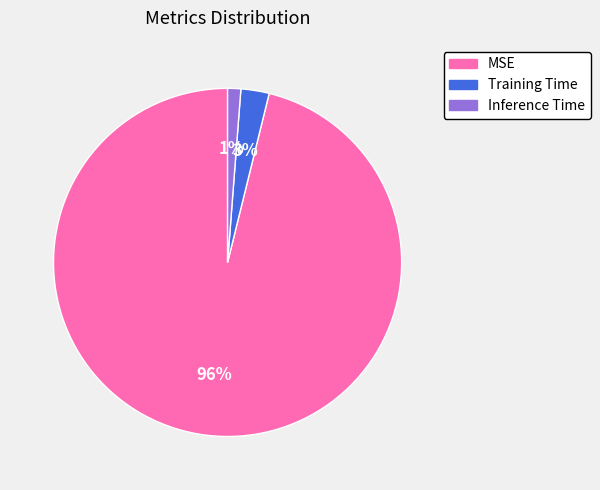

To the nearest percent, what is the average slice percentage?

33%